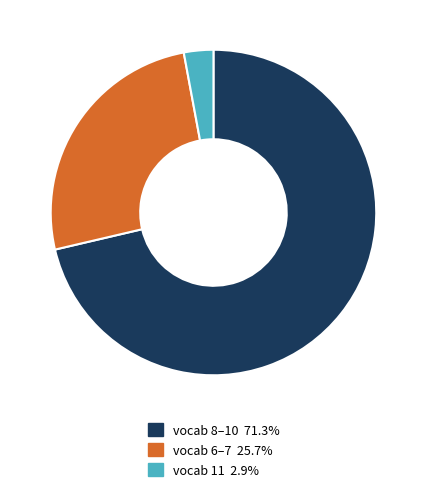

What is the ratio of the value at vocab 6–7 25.7% to the value at vocab 11 2.9%?

8.8